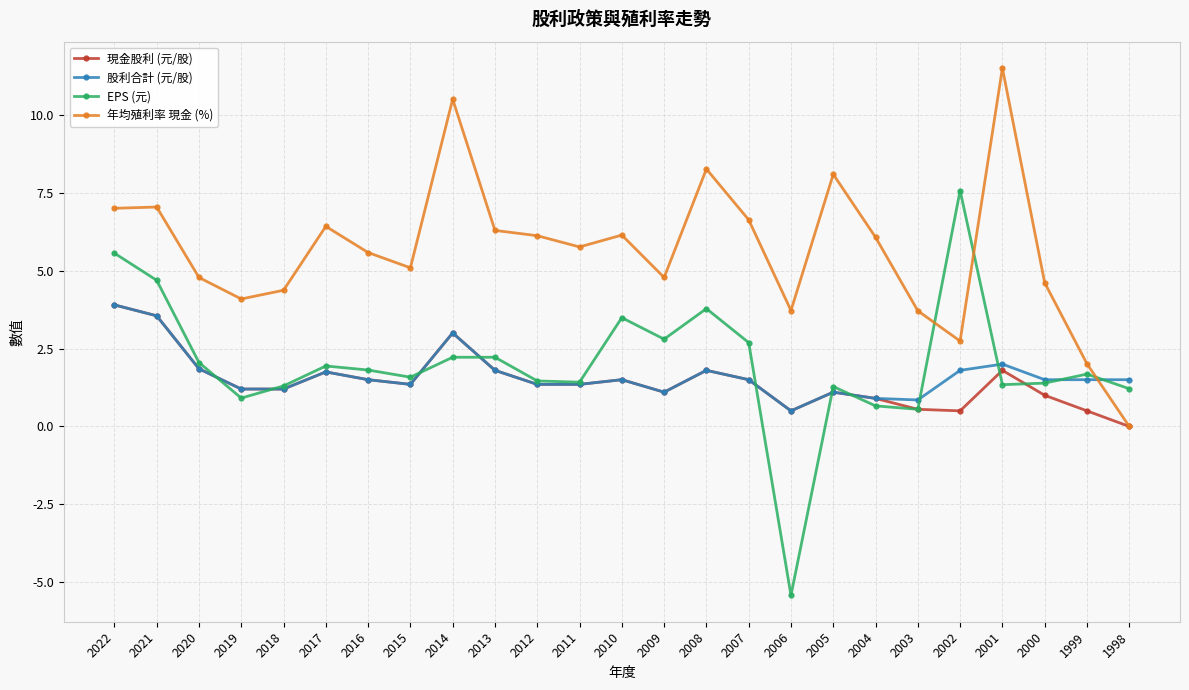

Read the 股利合計 (元/股) value at 2010.

1.5